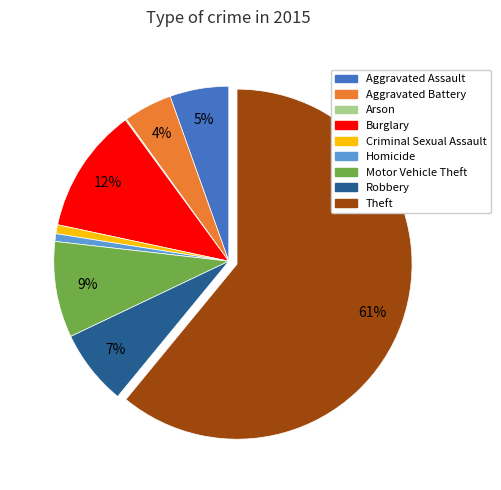

To the nearest percent, what is the combined percentage of Theft and Aggravated Assault?

66%